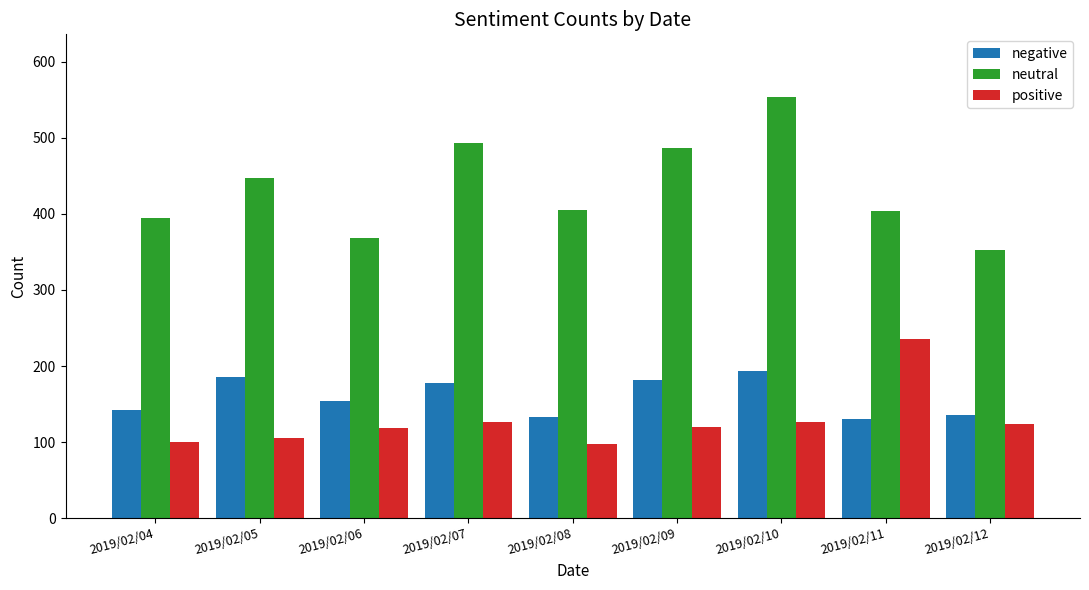

What is the value of the negative bar at the 9th from the left?

135